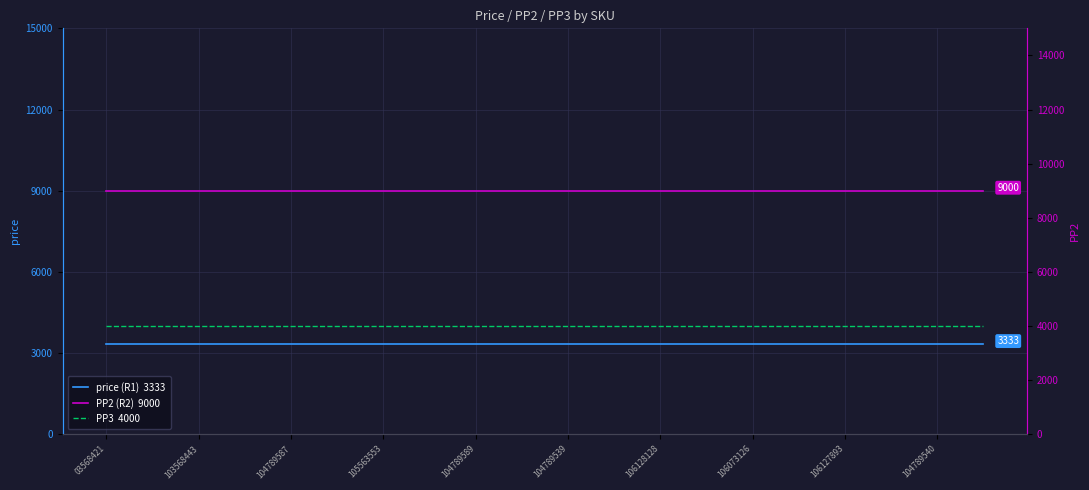

What is the label of the 17th point from the right?

105563553